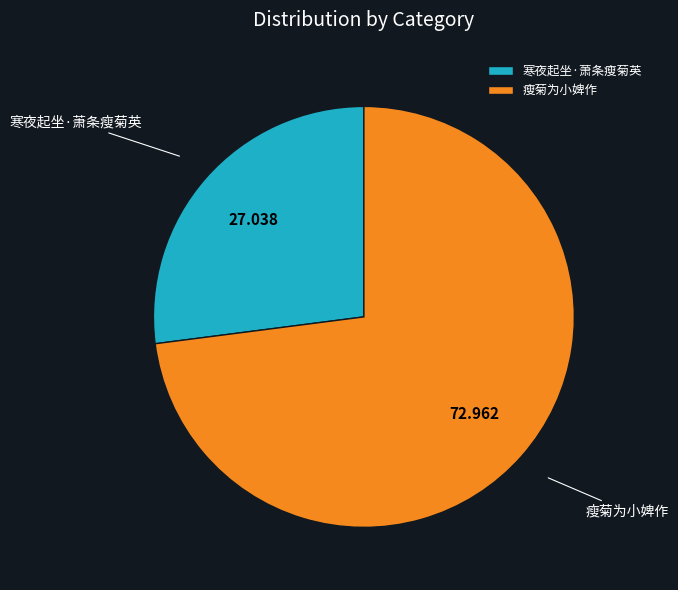

Combined, do 瘦菊为小婢作 and 寒夜起坐·萧条瘦菊英 account for over 50%?

Yes